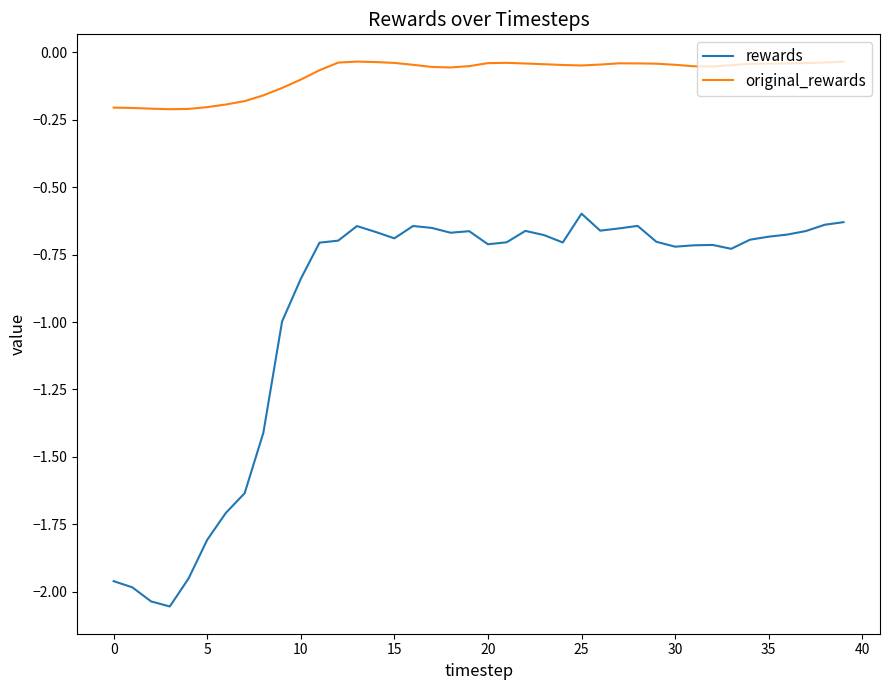

True or false: original_rewards and rewards intersect in this chart.

False